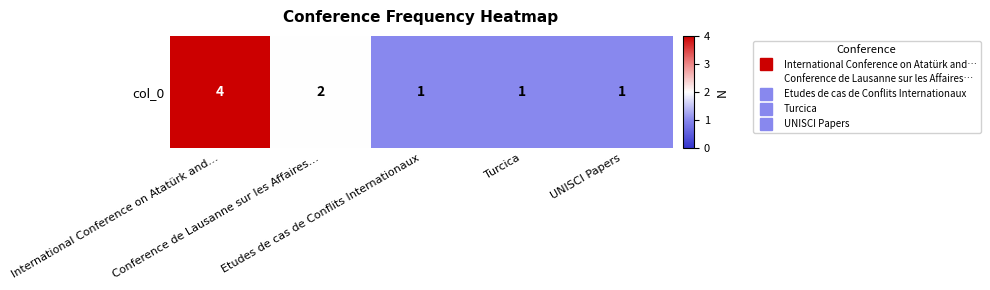

Which category has the highest value across all series?

International Conference on Atatürk and…